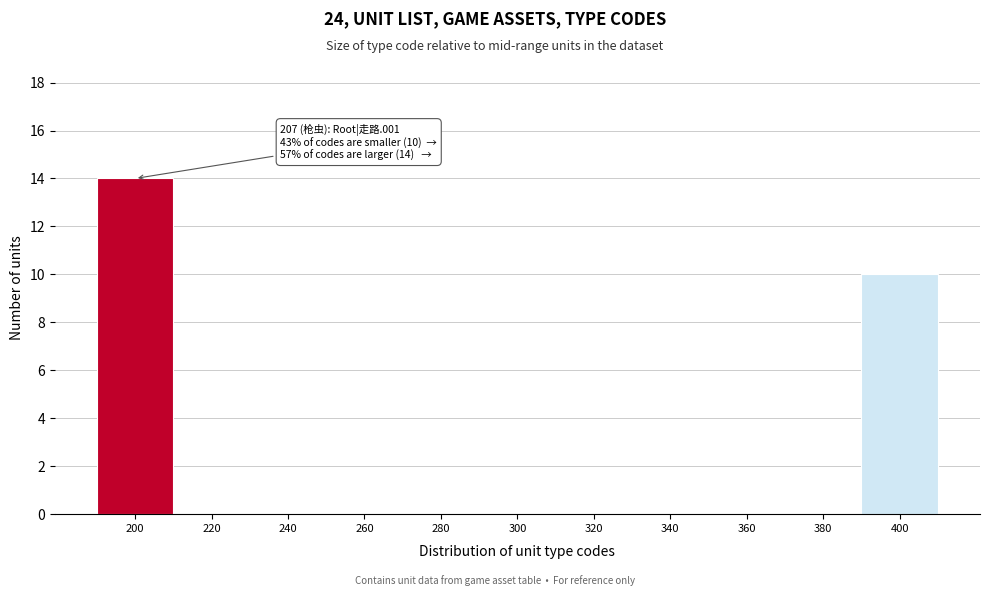

Reading left to right, what are all the values shown in this chart?

200=14	220=0	240=0	260=0	280=0	300=0	320=0	340=0	360=0	380=0	400=10